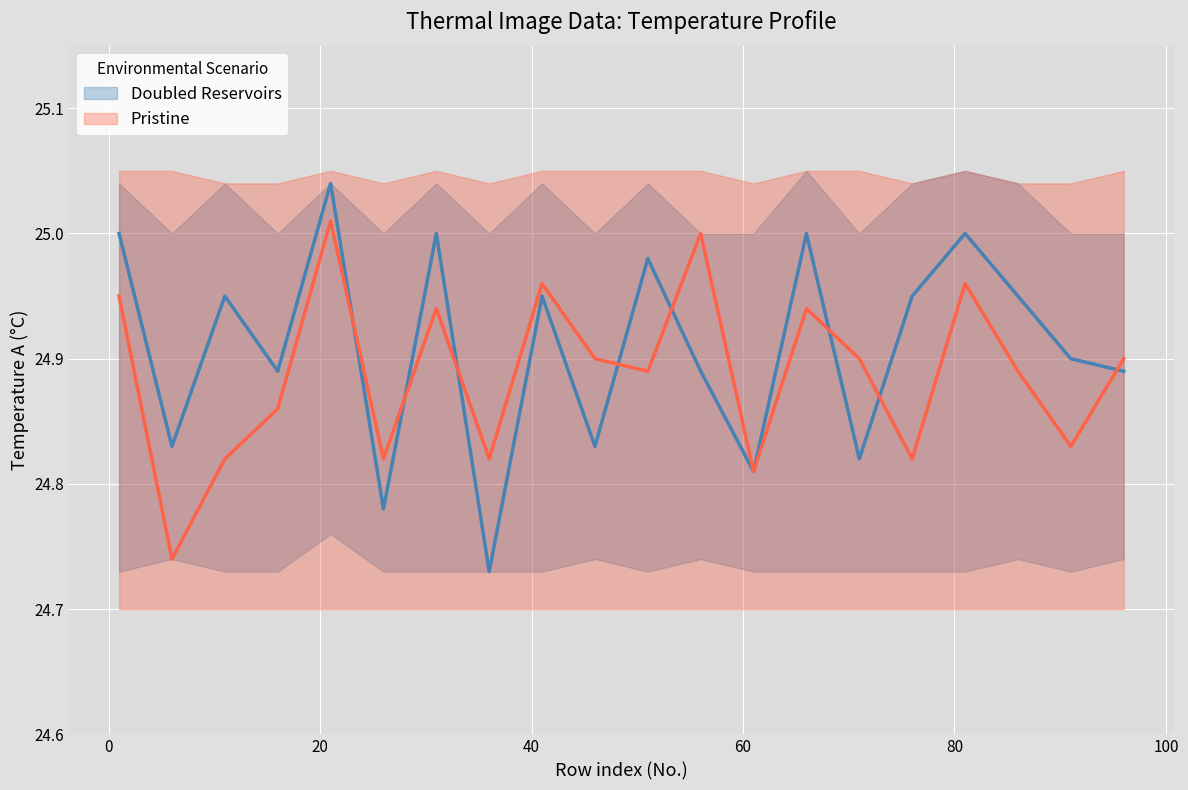

What is the minimum value for A_lower?

24.7